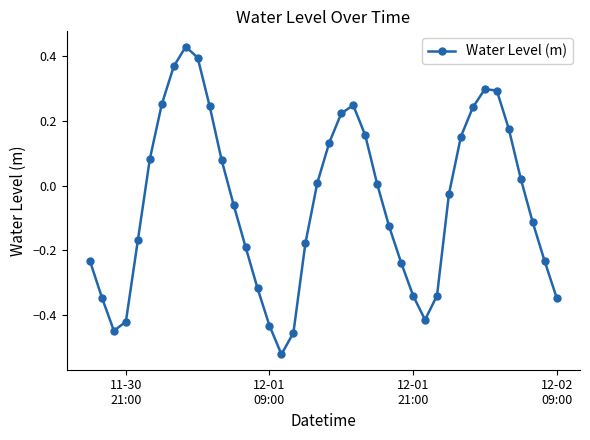

What is the difference between the second highest and minimum values?

0.9